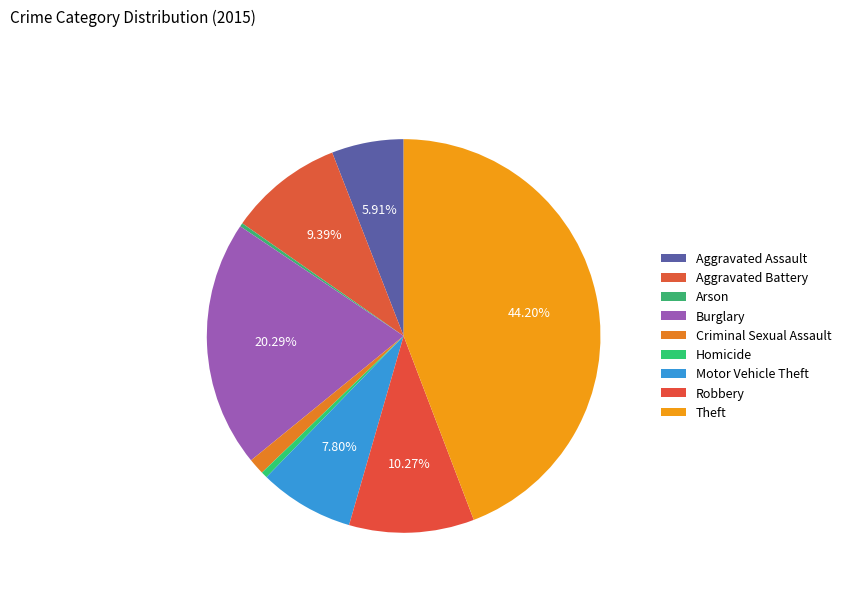

How many slices are in this pie chart?

9